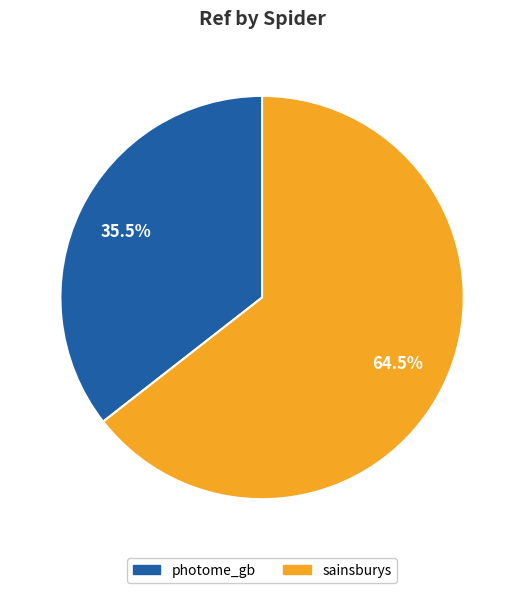

To the nearest percent, what is the combined percentage of photome_gb and sainsburys?

100%